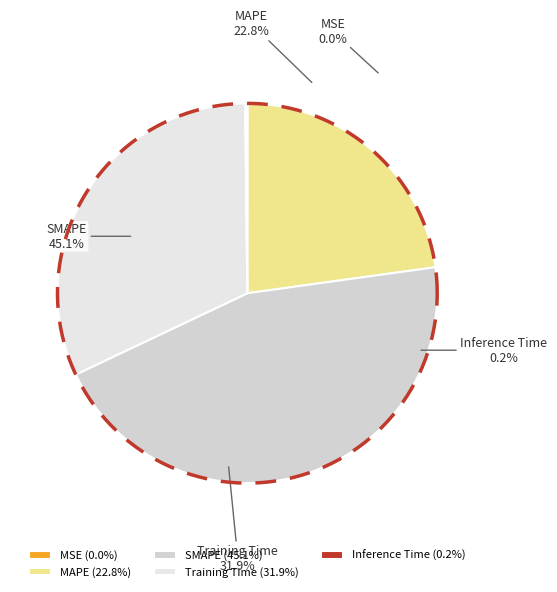

How many slices are in this pie chart?

5